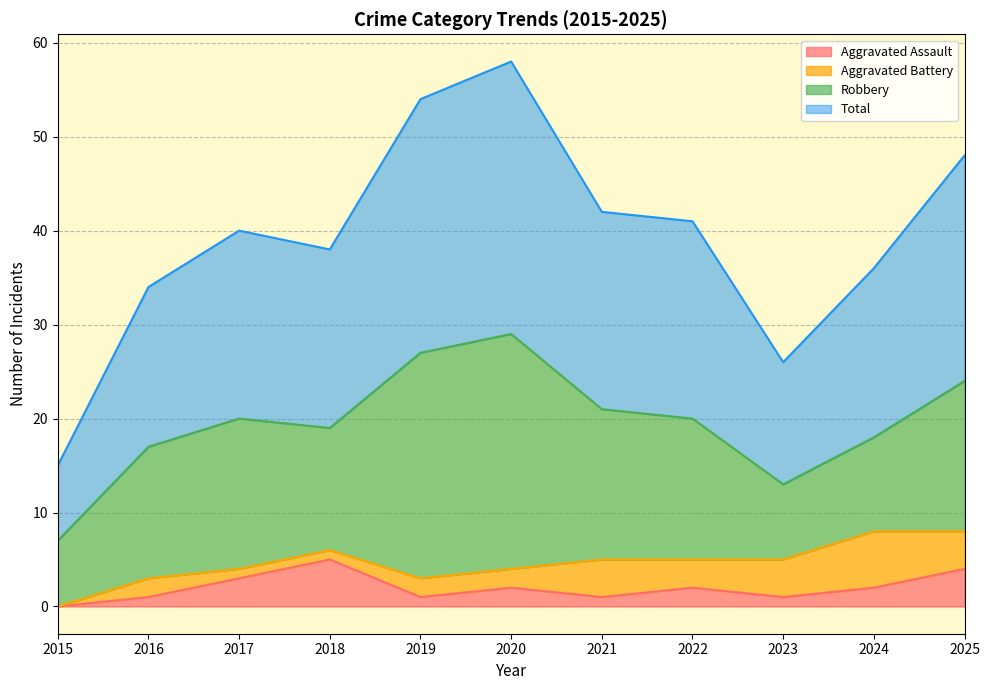

At which category is the sum across all series the highest?

2020